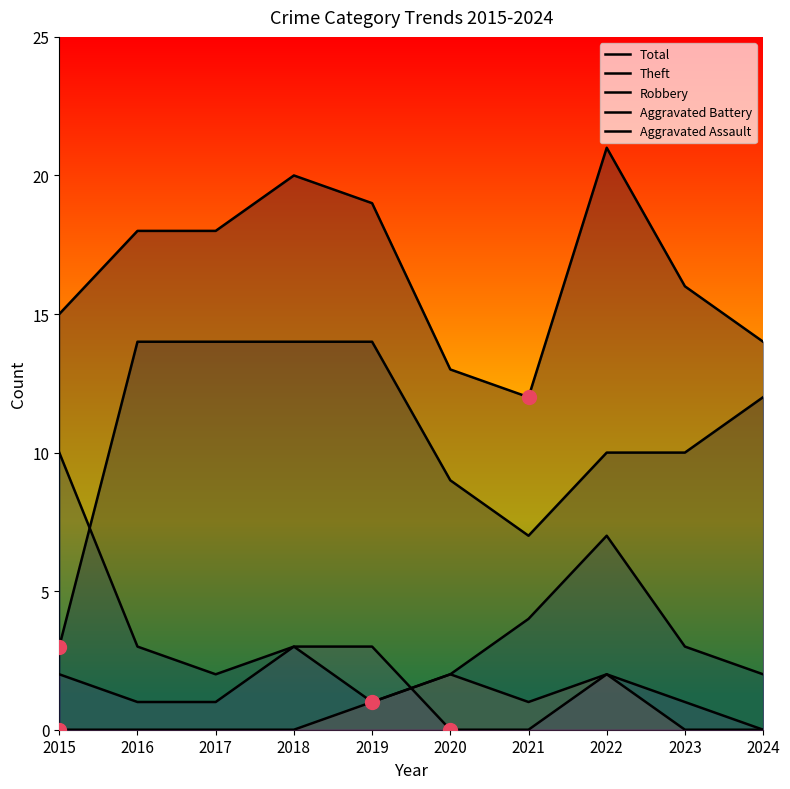

Which has a higher value, 2023 or 2015?

2023